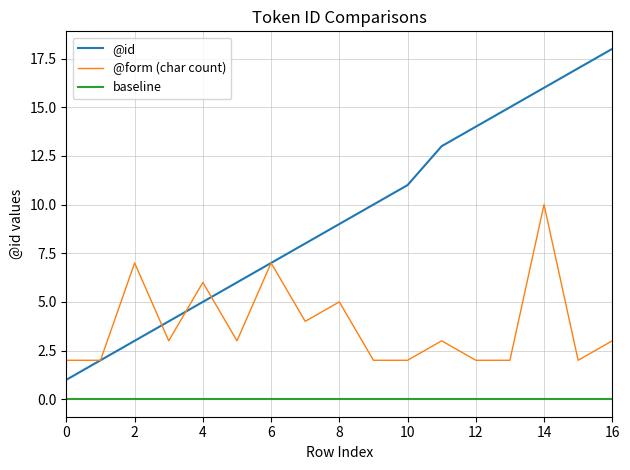

Which series has the largest range (max minus min)?

@id